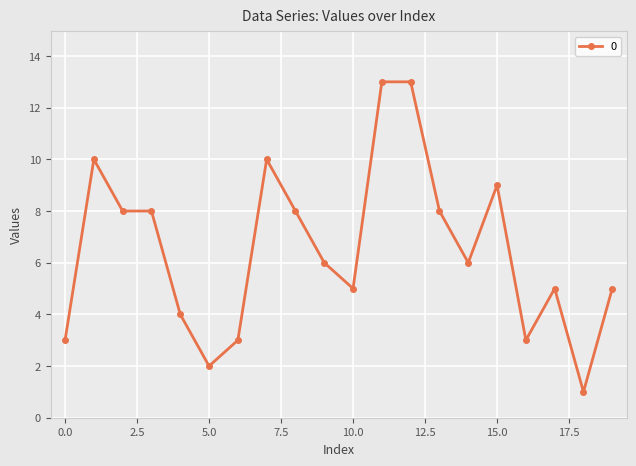

What is the sum of all values?

130